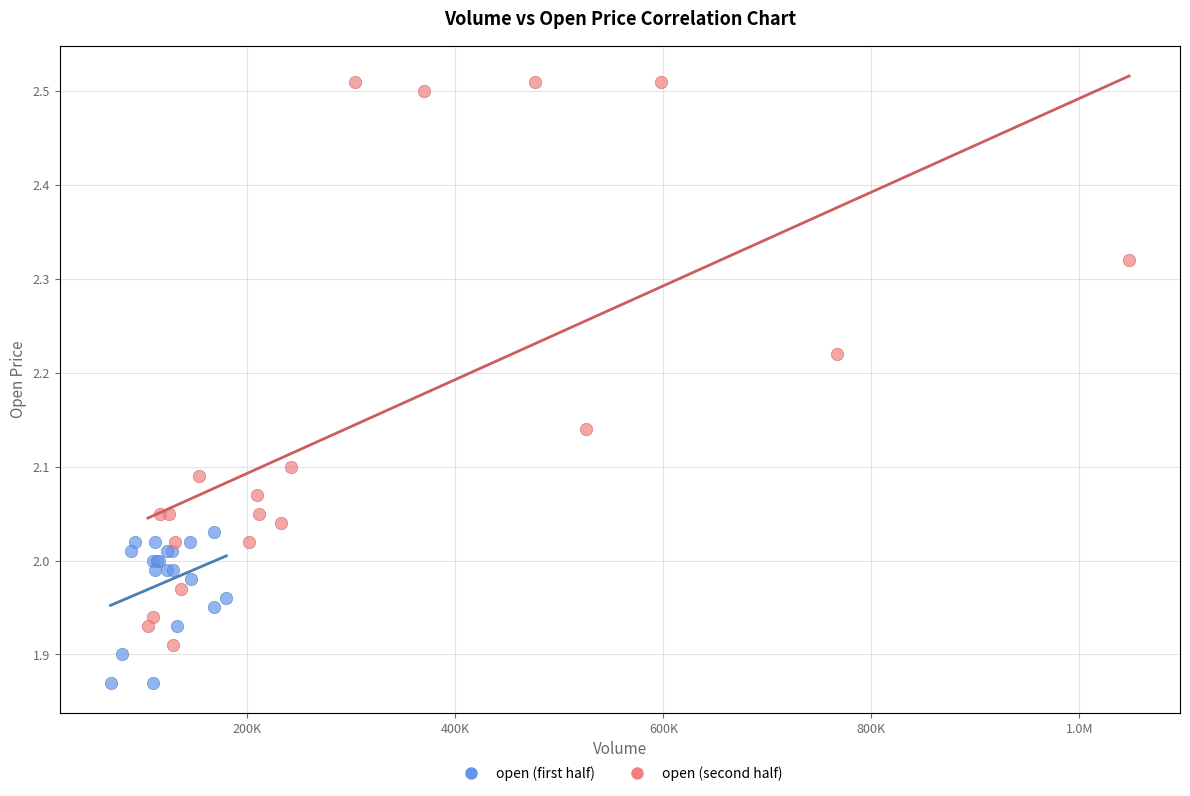

Which series contains the lowest Y value?

open (first half)